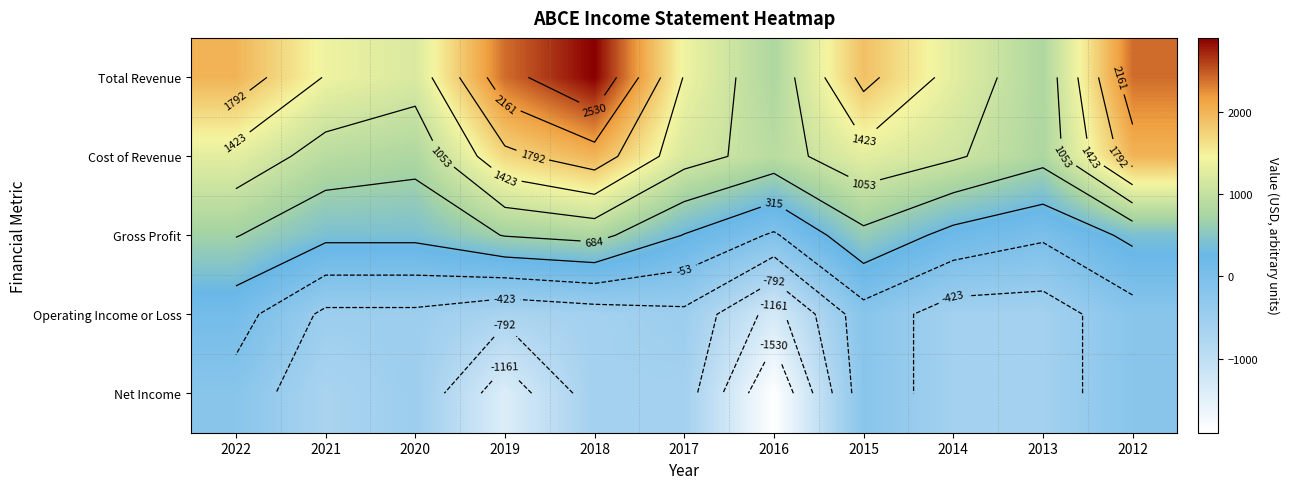

How many data points in Total Revenue are less than 1400?

4